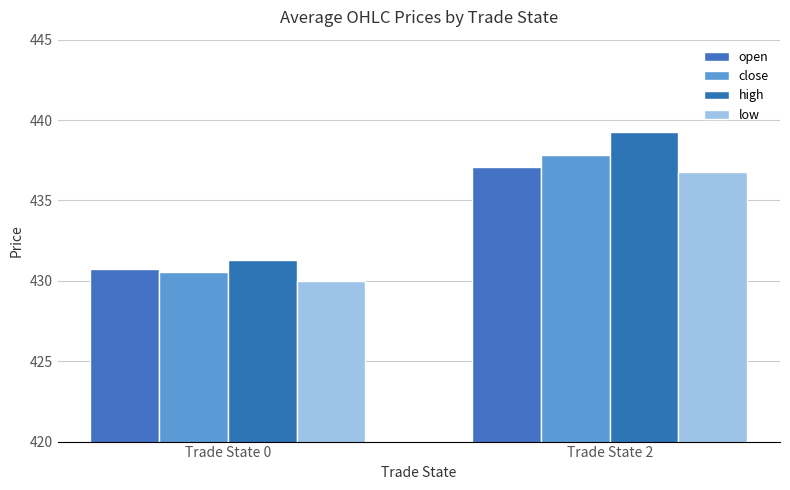

What is the value of the close bar at the 2nd from the left?

437.8